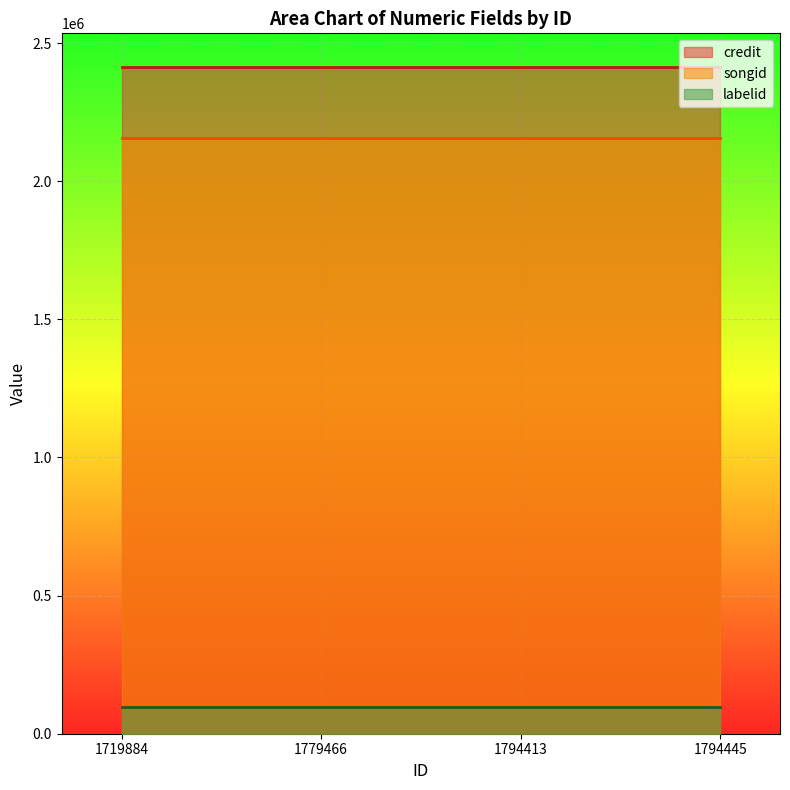

Reading left to right, extract all data points from this chart.

credit: 2414600	2414600	2414600	2414600
songid: 2155960	2155960	2155960	2155960
labelid: 98445	98445	98445	98445